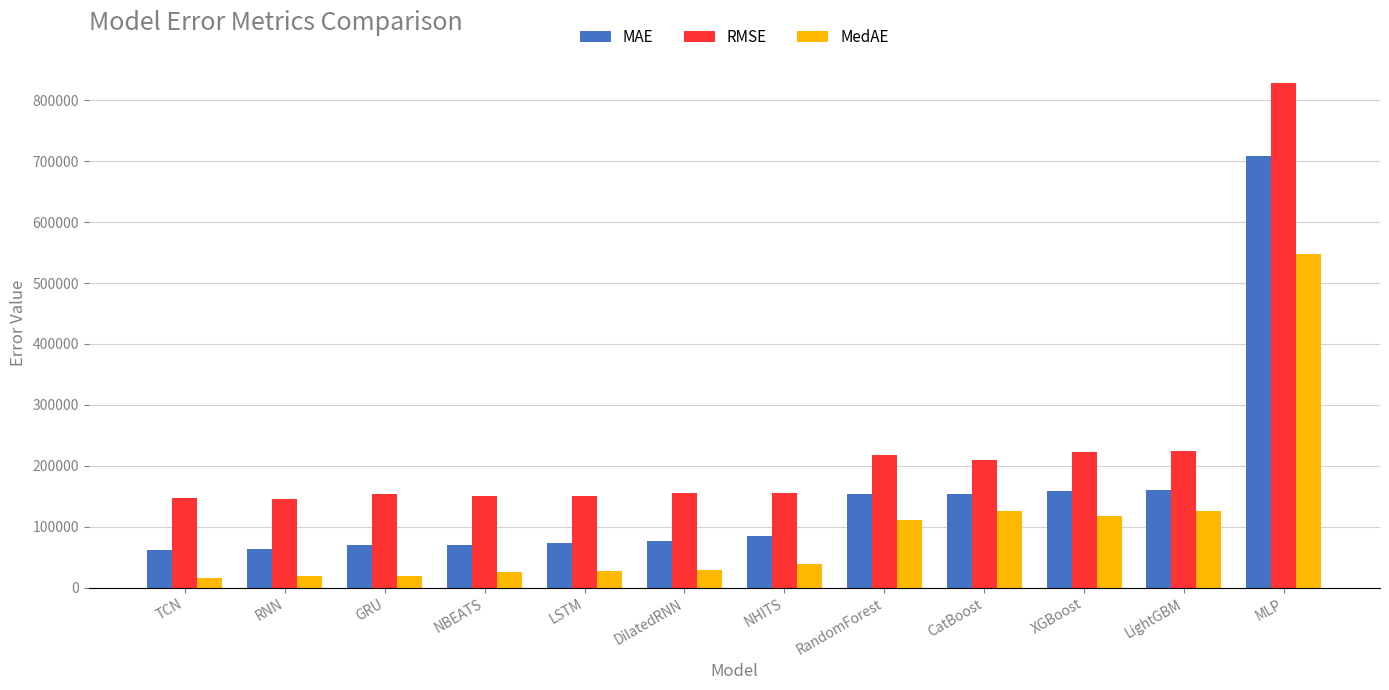

How many groups of bars are there?

12